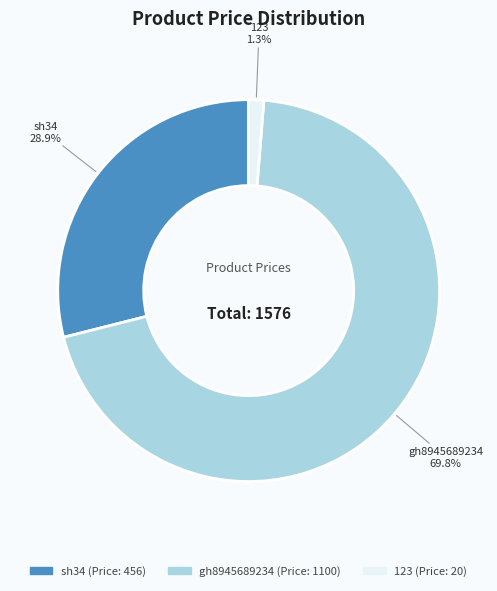

Is it true that sh34 is 29% of the pie?

True